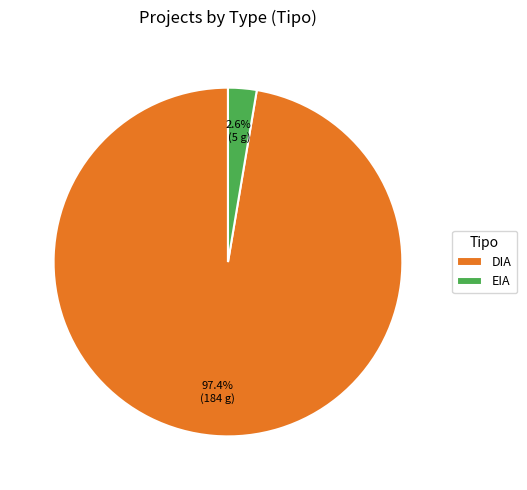

What percentage is NOT represented by DIA?

2.6%